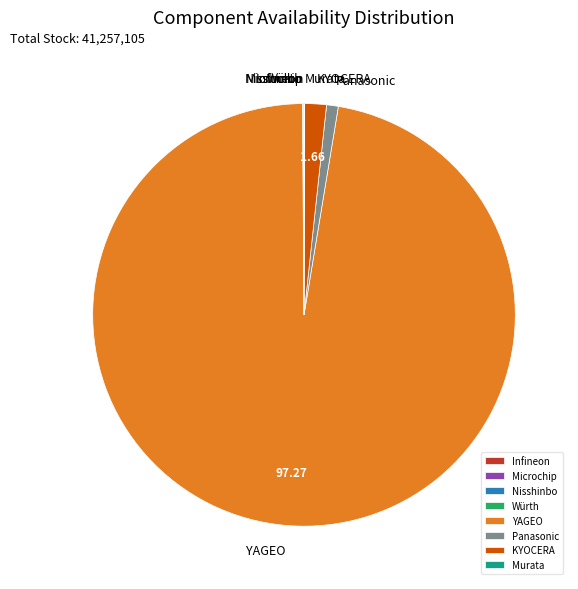

Does YAGEO account for over 50% of the chart?

Yes